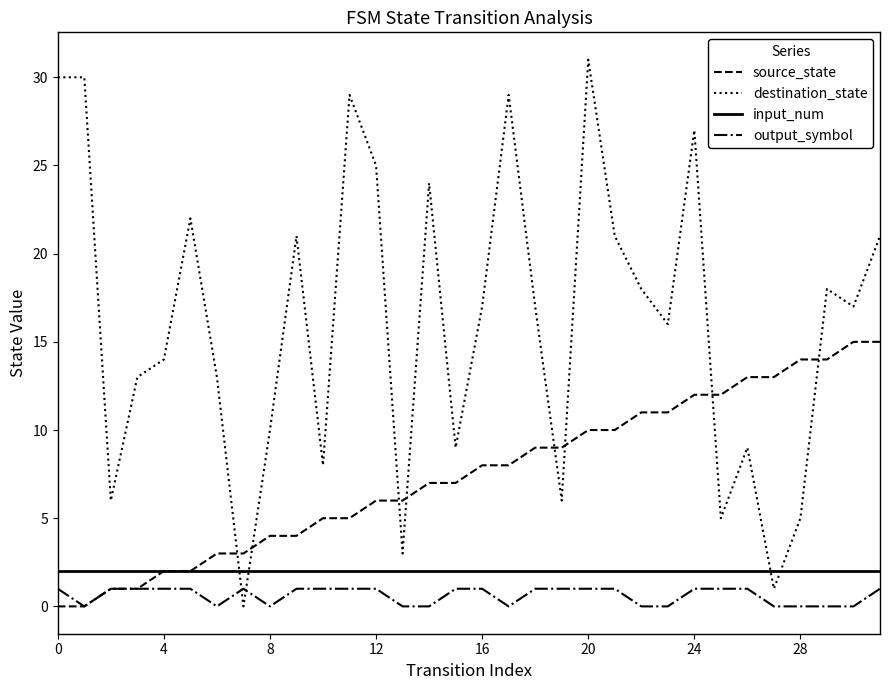

Does the chart display data point markers on the line(s)?

No